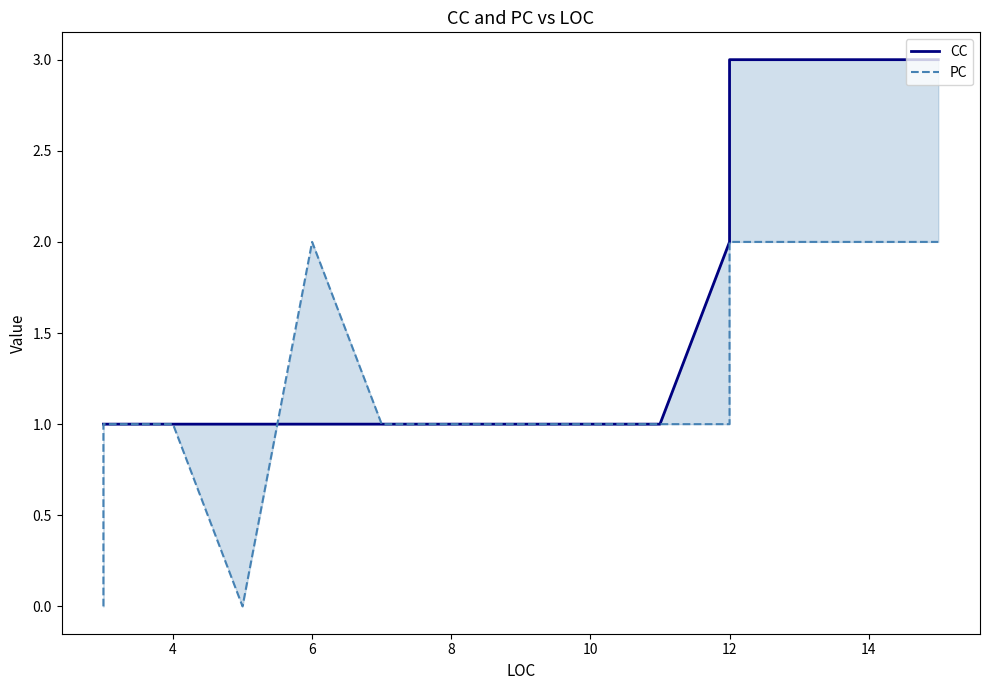

How many intersections are there between PC and CC?

1